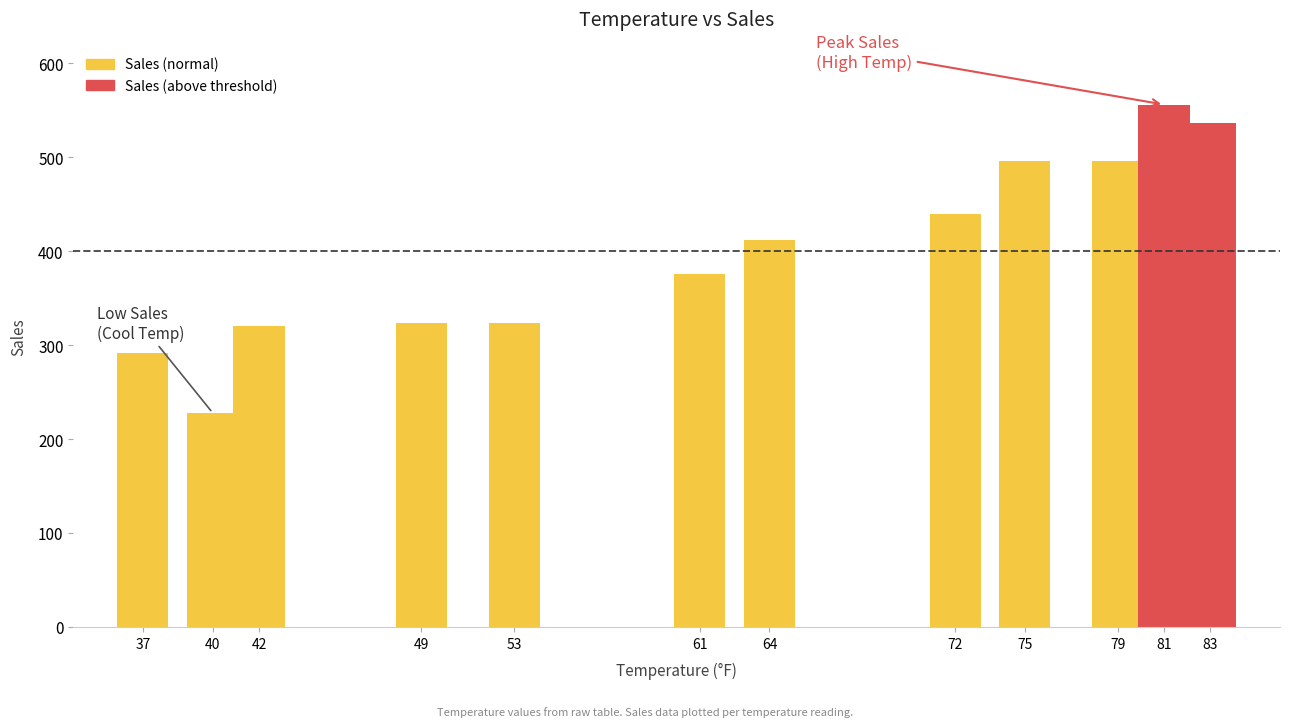

Are the bars horizontal?

No